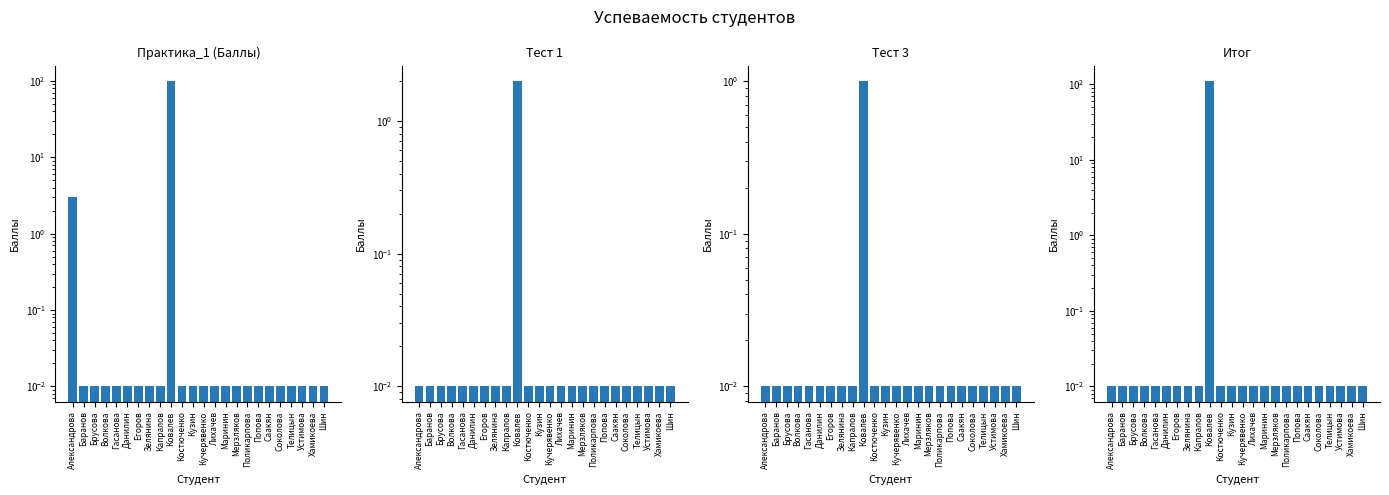

How many bars are there in each group?

4